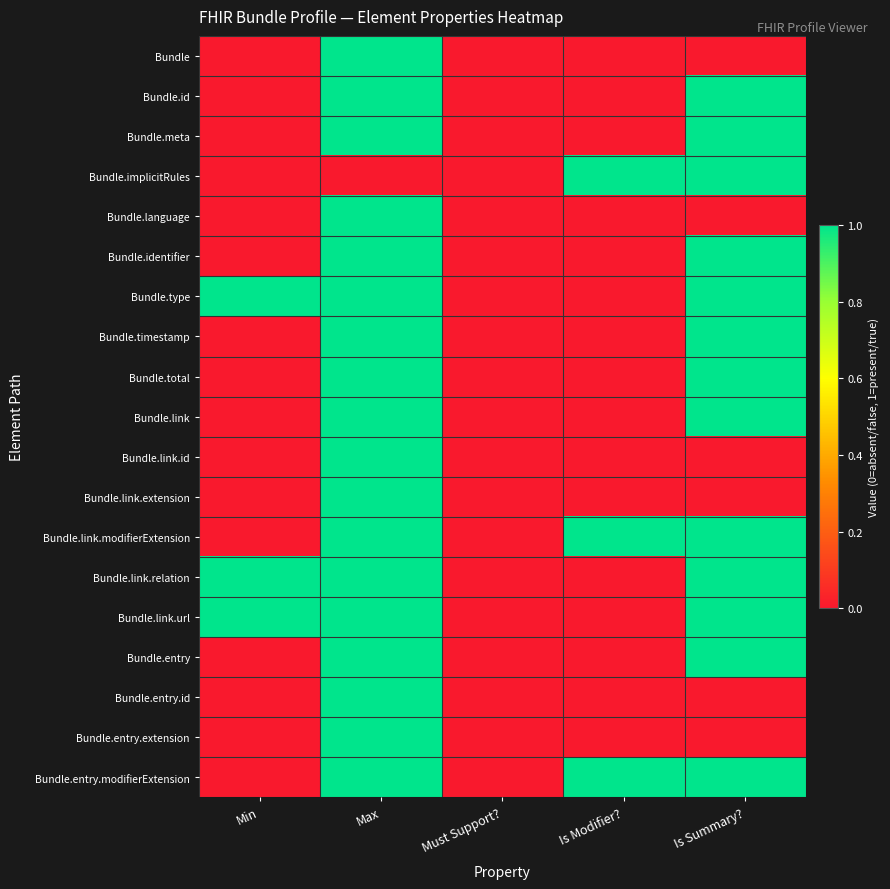

Reading right to left, what are all the values shown in this chart?

Bundle: Is Summary?=0	Is Modifier?=0	Must Support?=0	Max=1	Min=0
Bundle.id: Is Summary?=1	Is Modifier?=0	Must Support?=0	Max=1	Min=0
Bundle.meta: Is Summary?=1	Is Modifier?=0	Must Support?=0	Max=1	Min=0
Bundle.implicitRules: Is Summary?=1	Is Modifier?=1	Must Support?=0	Max=0	Min=0
Bundle.language: Is Summary?=0	Is Modifier?=0	Must Support?=0	Max=1	Min=0
Bundle.identifier: Is Summary?=1	Is Modifier?=0	Must Support?=0	Max=1	Min=0
Bundle.type: Is Summary?=1	Is Modifier?=0	Must Support?=0	Max=1	Min=1
Bundle.timestamp: Is Summary?=1	Is Modifier?=0	Must Support?=0	Max=1	Min=0
Bundle.total: Is Summary?=1	Is Modifier?=0	Must Support?=0	Max=1	Min=0
Bundle.link: Is Summary?=1	Is Modifier?=0	Must Support?=0	Max=1	Min=0
Bundle.link.id: Is Summary?=0	Is Modifier?=0	Must Support?=0	Max=1	Min=0
Bundle.link.extension: Is Summary?=0	Is Modifier?=0	Must Support?=0	Max=1	Min=0
Bundle.link.modifierExtension: Is Summary?=1	Is Modifier?=1	Must Support?=0	Max=1	Min=0
Bundle.link.relation: Is Summary?=1	Is Modifier?=0	Must Support?=0	Max=1	Min=1
Bundle.link.url: Is Summary?=1	Is Modifier?=0	Must Support?=0	Max=1	Min=1
Bundle.entry: Is Summary?=1	Is Modifier?=0	Must Support?=0	Max=1	Min=0
Bundle.entry.id: Is Summary?=0	Is Modifier?=0	Must Support?=0	Max=1	Min=0
Bundle.entry.extension: Is Summary?=0	Is Modifier?=0	Must Support?=0	Max=1	Min=0
Bundle.entry.modifierExtension: Is Summary?=1	Is Modifier?=1	Must Support?=0	Max=1	Min=0